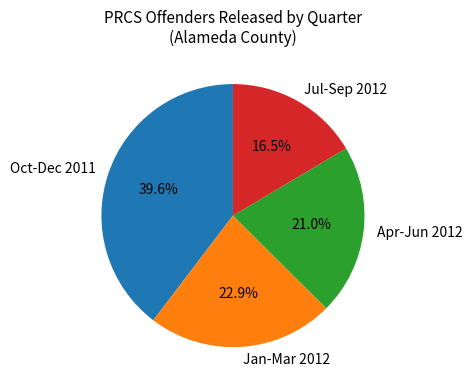

Combined, what portion of the pie is Jul-Sep 2012 and Jan-Mar 2012?

39.4%